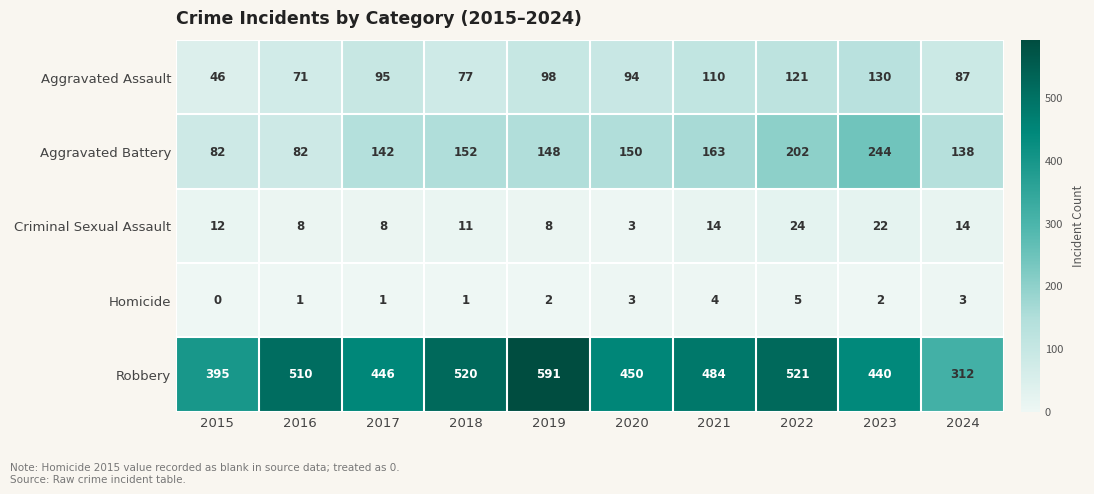

What is the difference between the maximum and minimum values in the Robbery series?

279